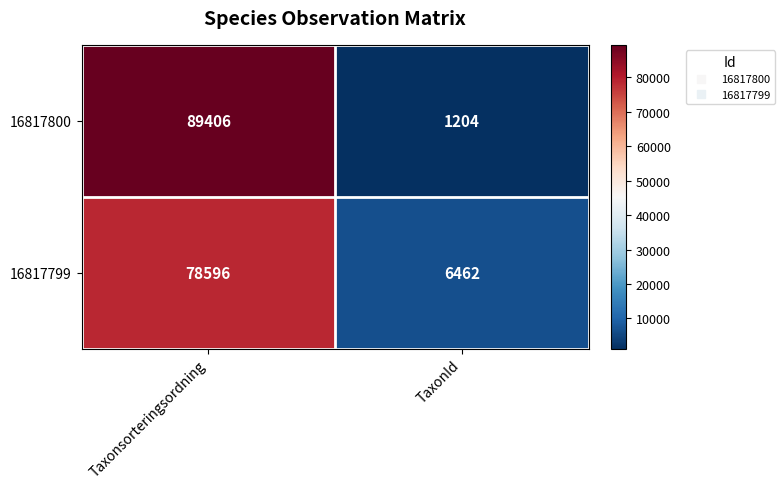

How many series are shown in this chart?

2